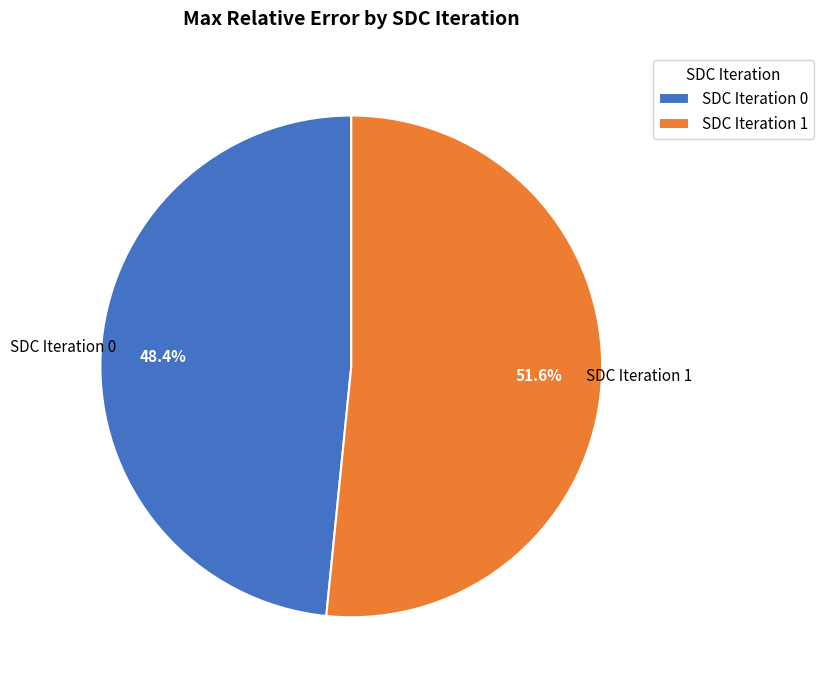

How many segments does this pie chart have?

2